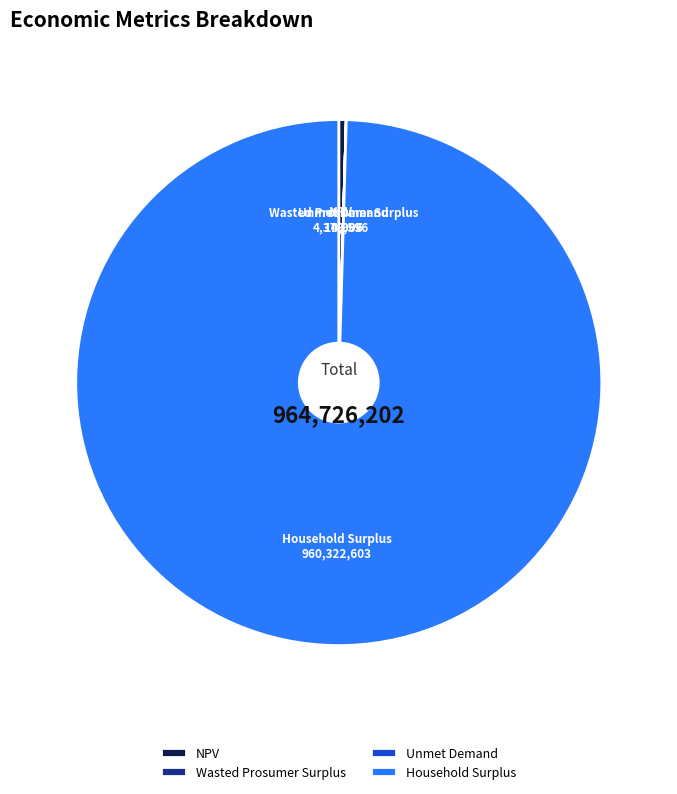

Which has a higher value, Household Surplus or NPV?

Household Surplus